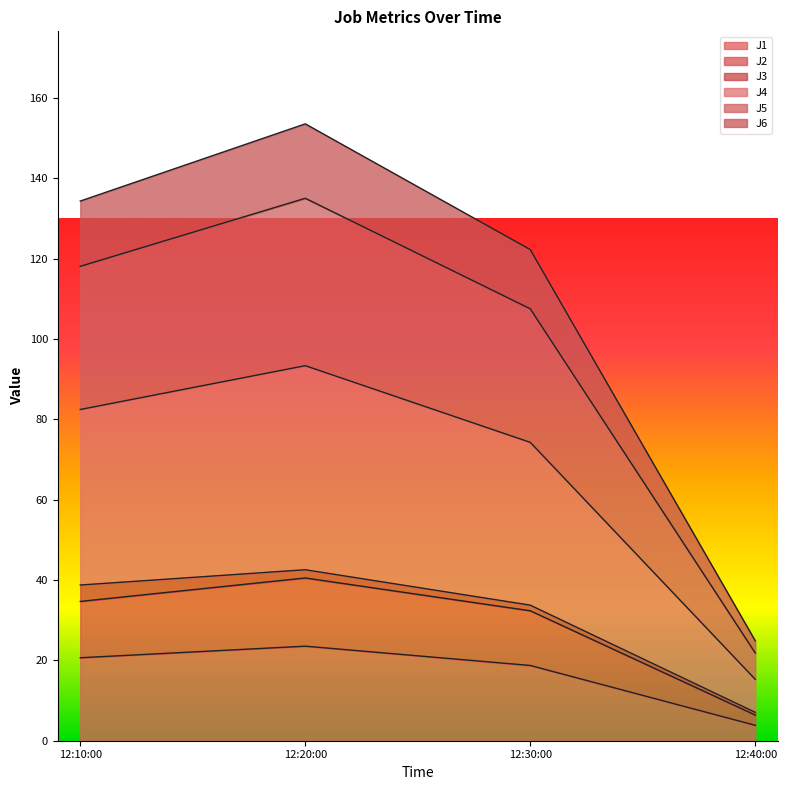

How many lines are shown in the chart?

6